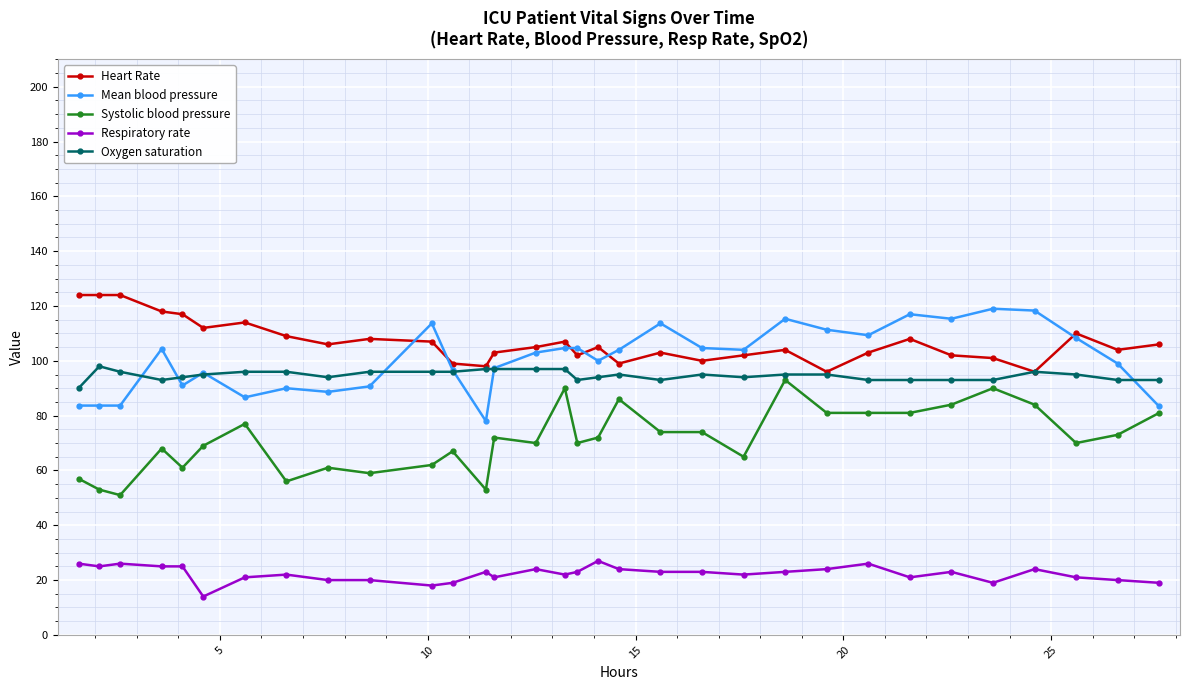

What is the minimum value for Heart Rate?

96.0